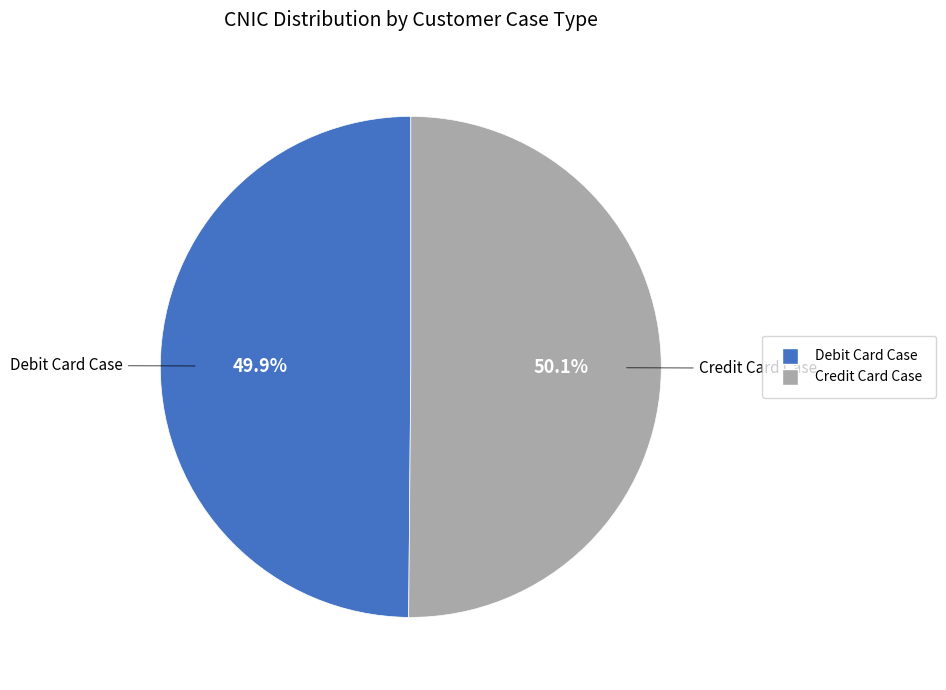

Approximately how many times larger is the value at Credit Card Case compared to Debit Card Case?

1.0